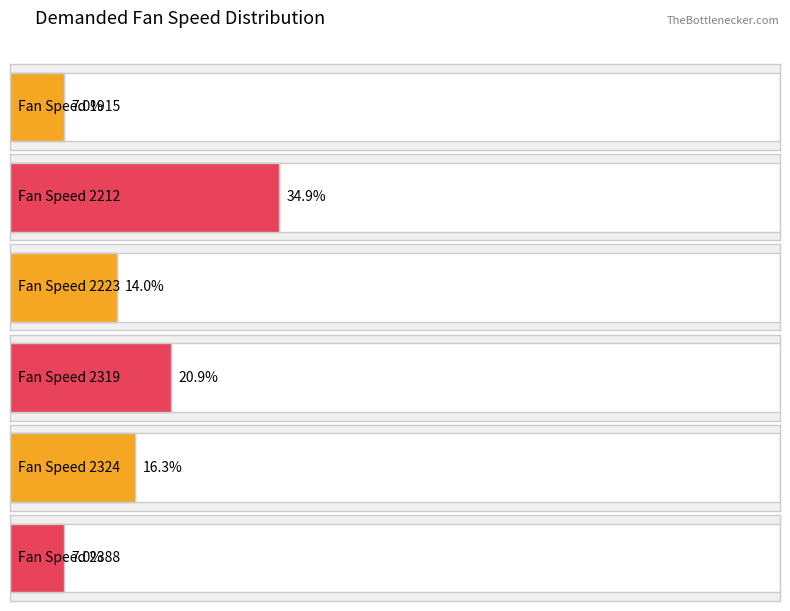

Count the number of data series in this chart.

1